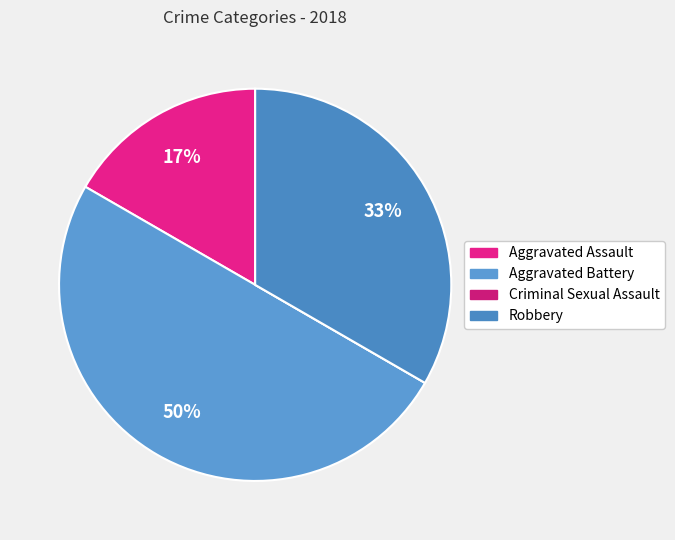

Is it true that Aggravated Assault is 3% of the pie?

False